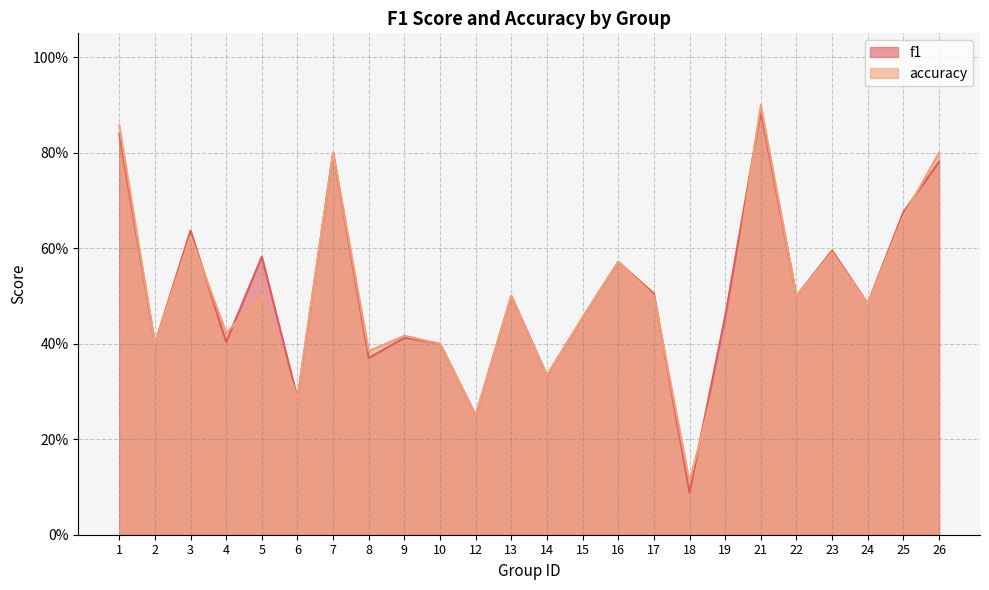

True or false: f1 has more than 0 points higher than both neighbors.

True